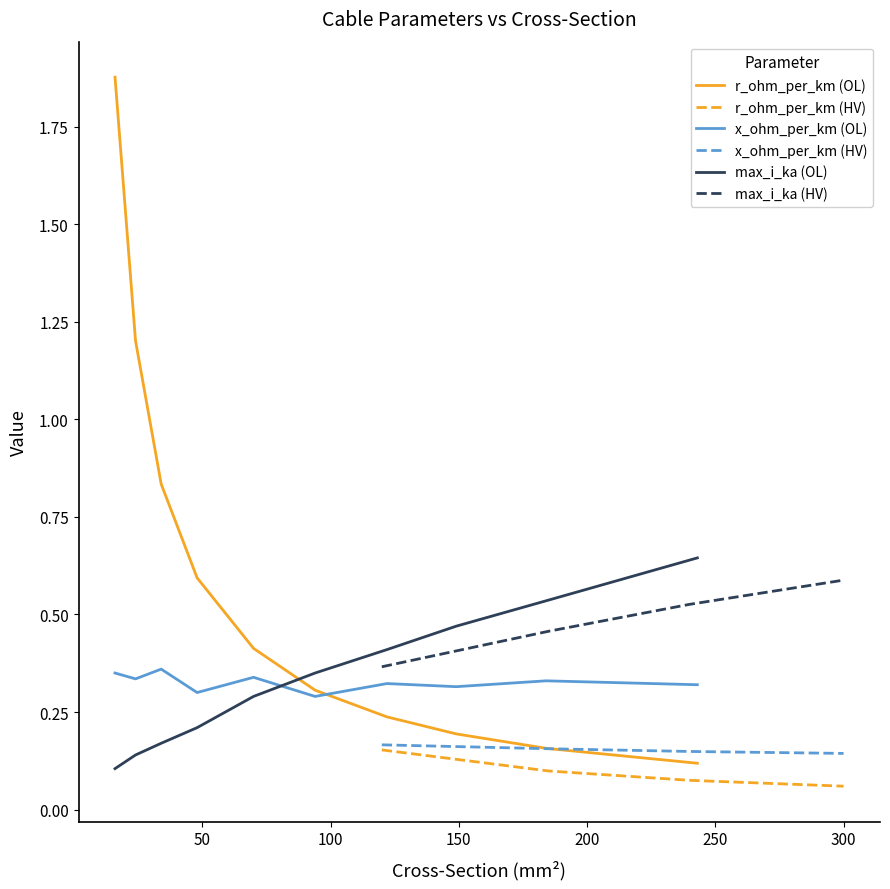

What is the lowest value of the x_ohm_per_km series?

0.1